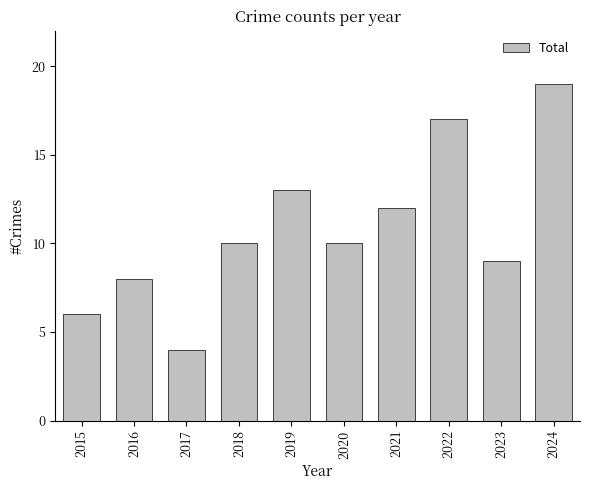

What is the smallest value displayed?

4